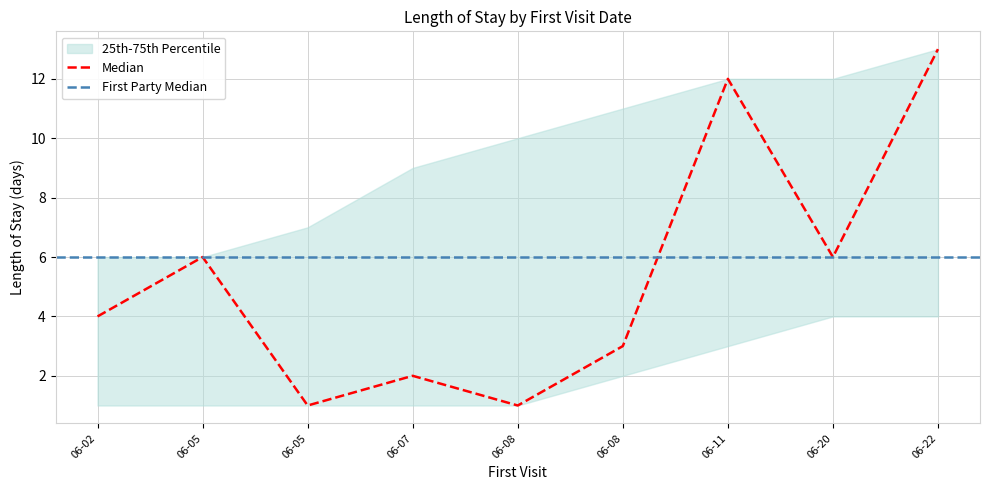

What is the maximum value shown in the chart?

13